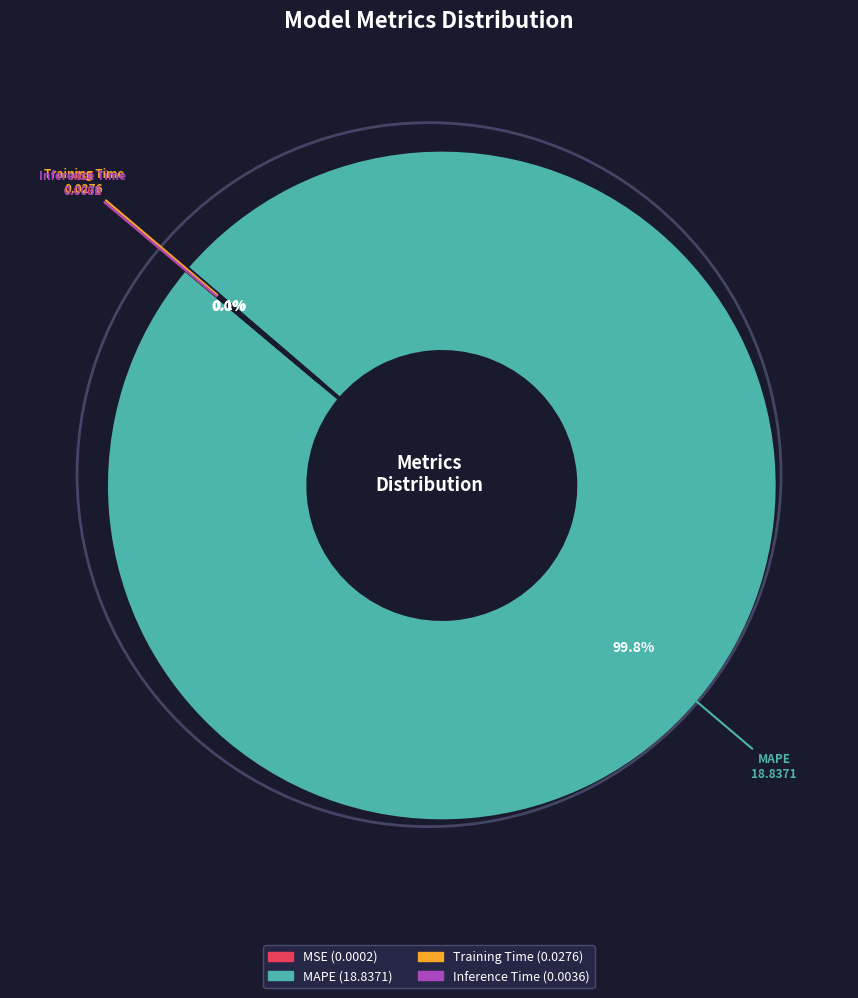

Is there a majority slice in this chart?

Yes